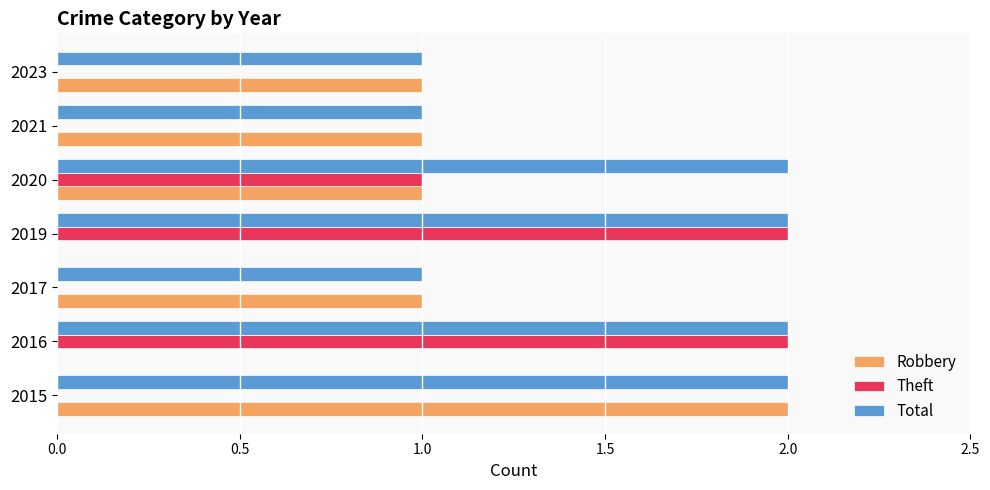

Between 2016 and 2023, which series saw the biggest shift?

Theft